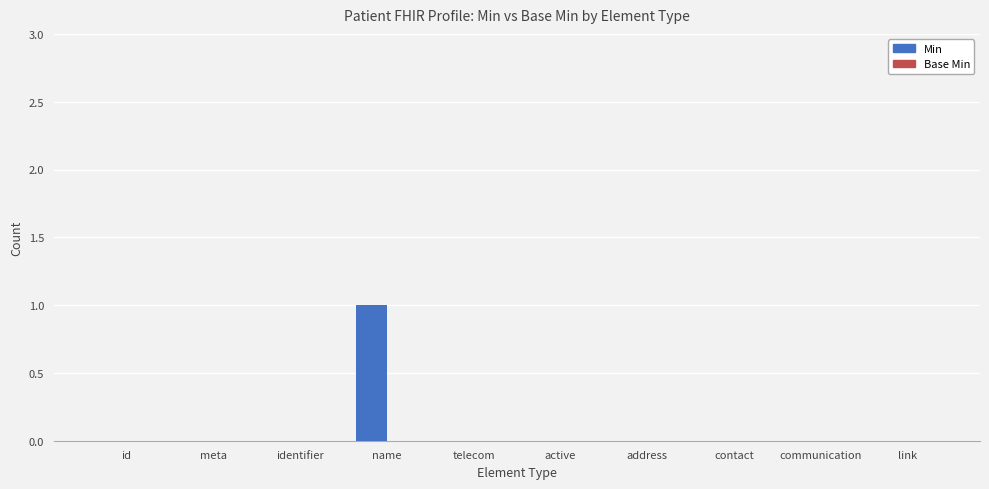

The chart shows a value of 0 at contact. True or false?

True